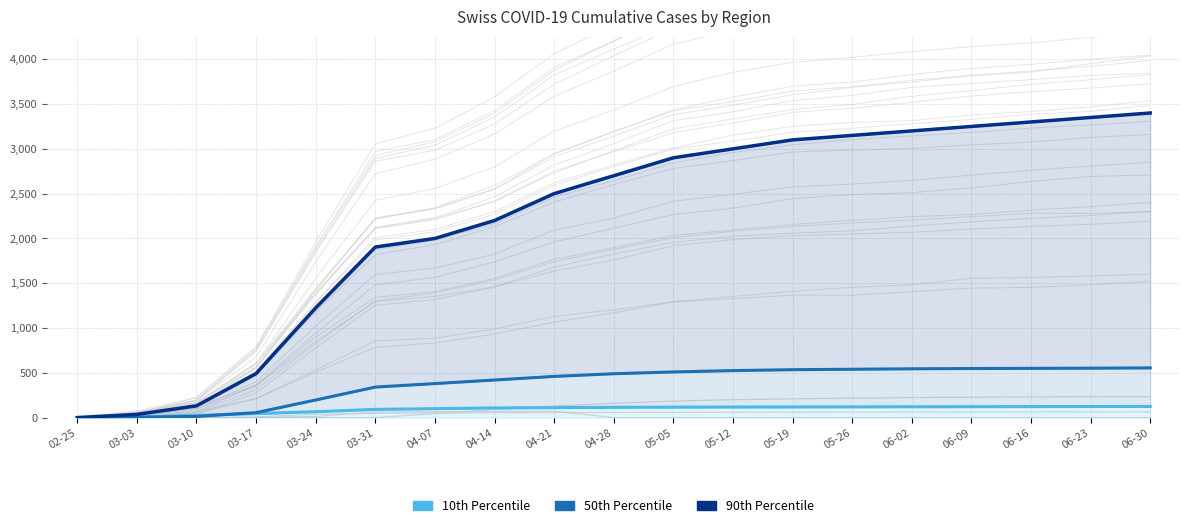

Which series changed the most between 05-05 and 05-12?

90th Percentile